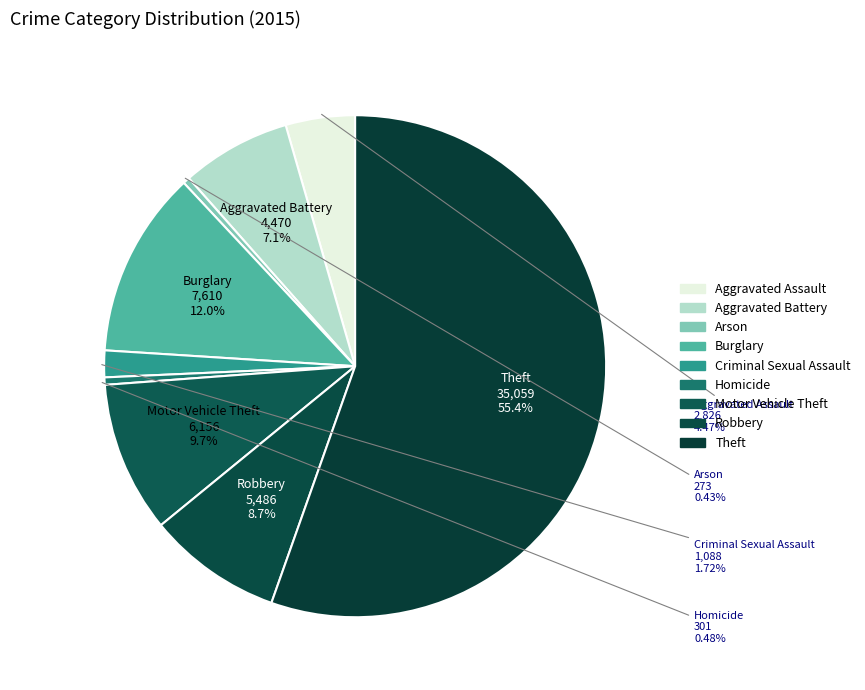

Which category has the biggest portion of the pie?

Theft